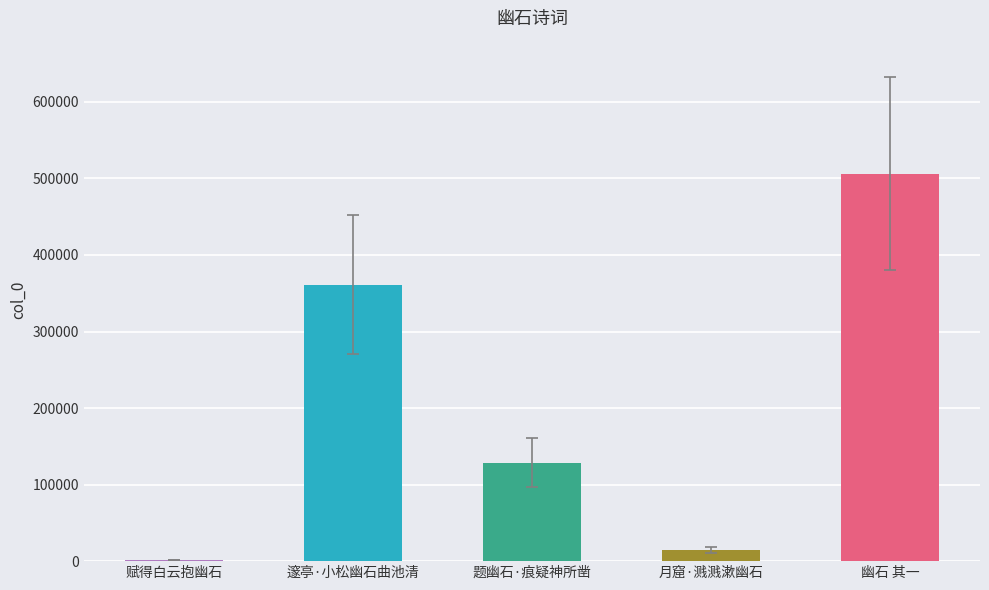

What is the sum of the values at 题幽石·痕疑神所凿 and 幽石 其一?

635077